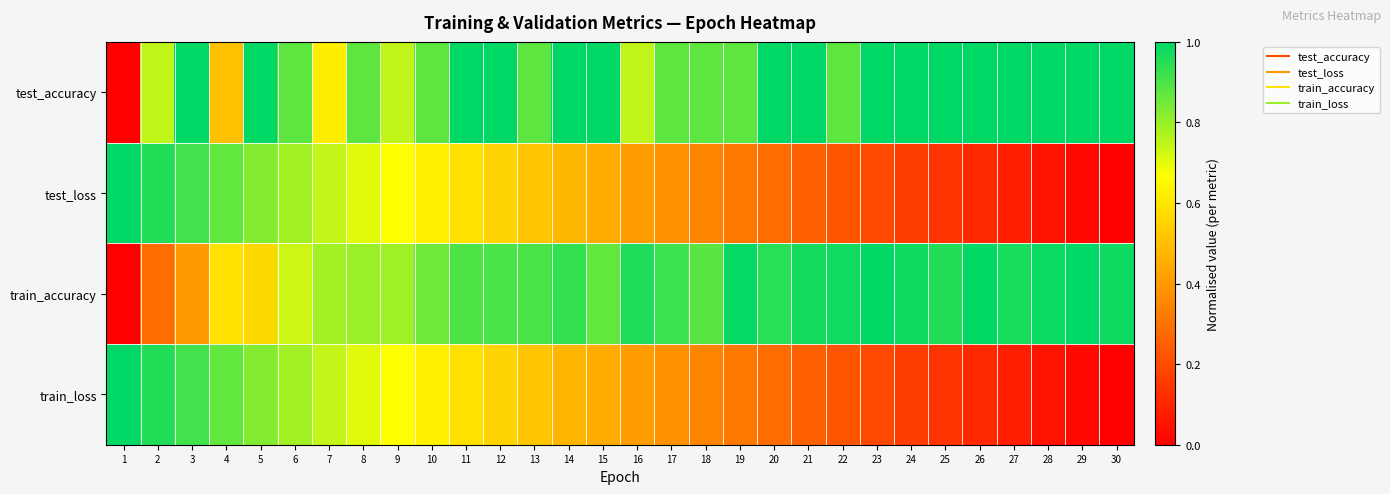

At how many categories does at least one series exceed 0?

30